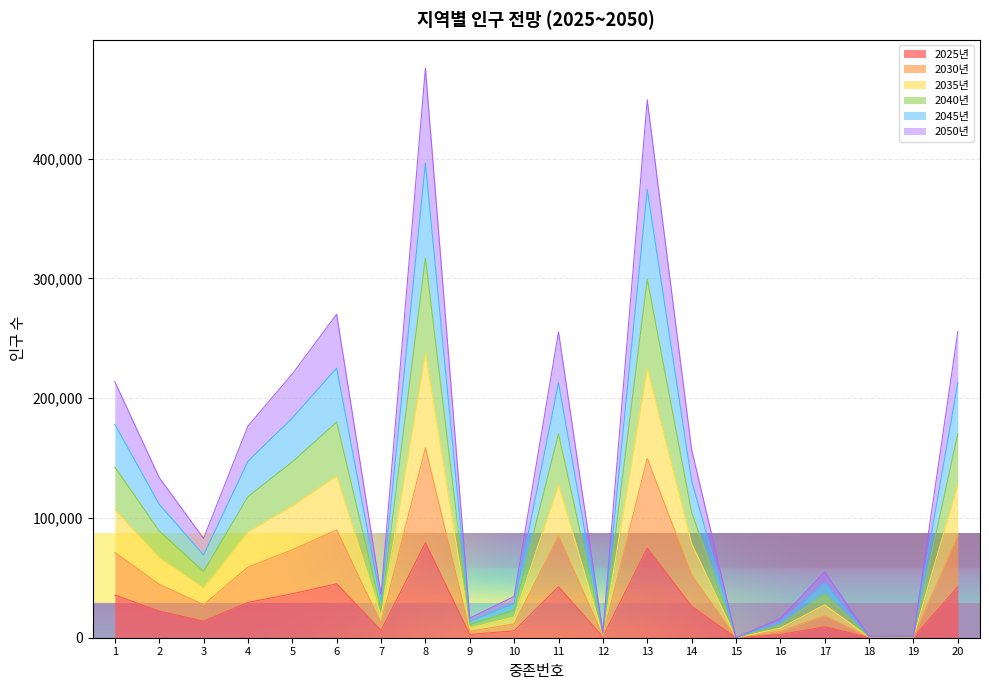

True or false: 2025년 has more than 0 points higher than both neighbors.

True